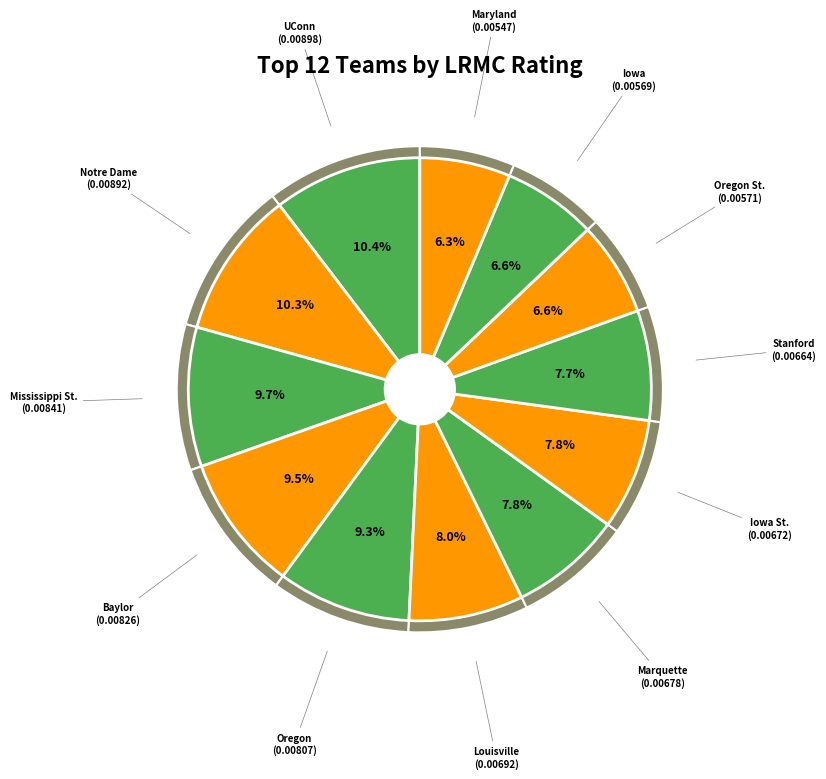

Does any single category account for the majority?

No